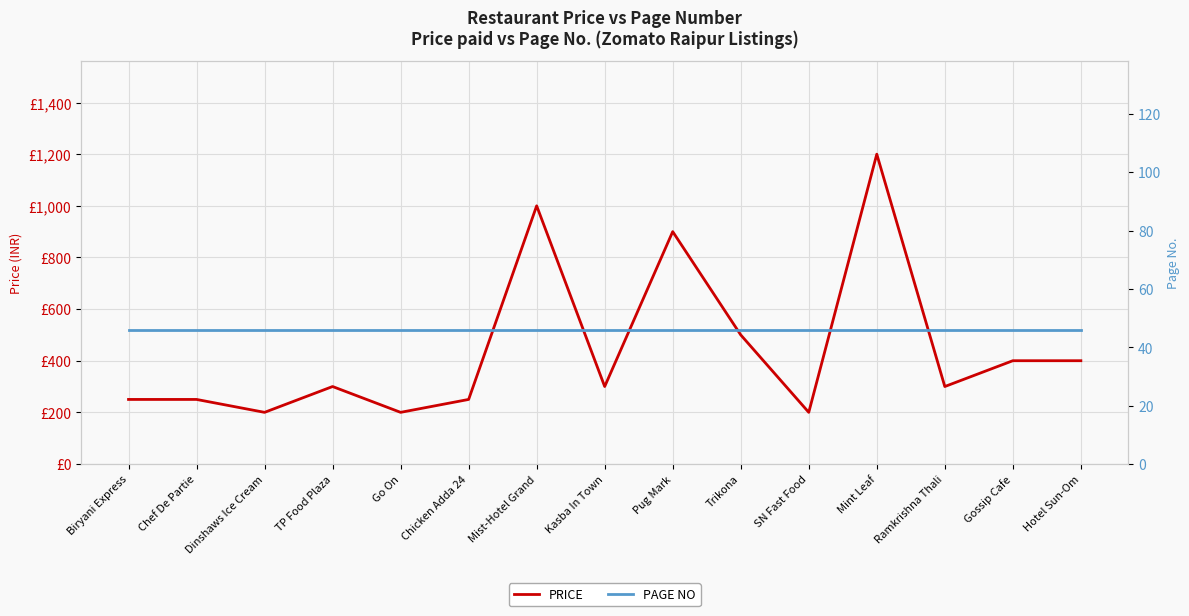

What is the total value across all series at Kasba In Town?

346